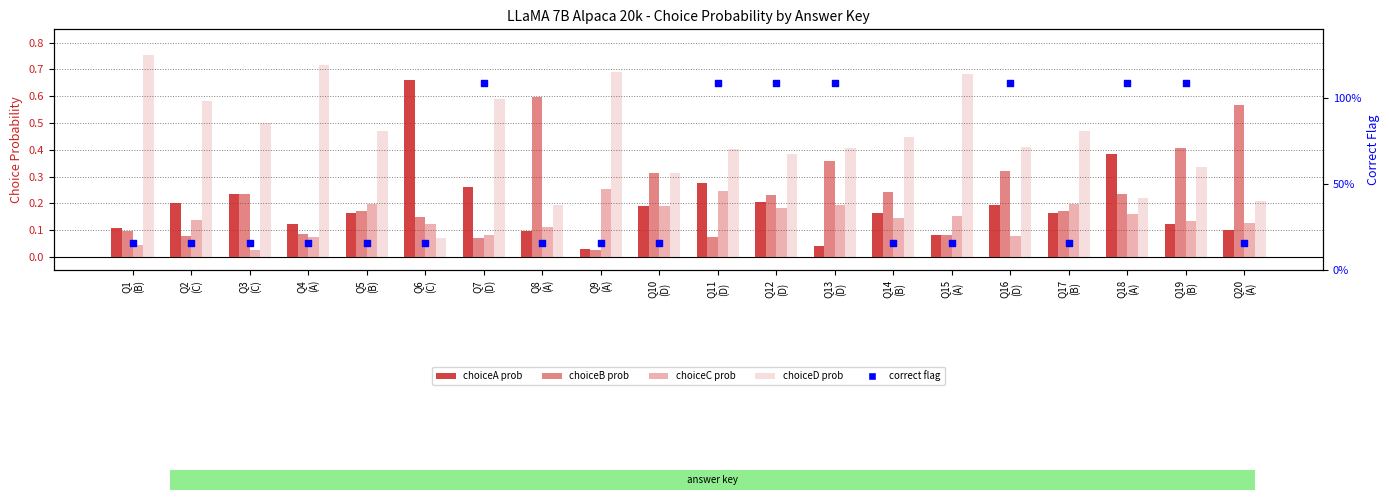

Which series reaches the maximum Y coordinate?

choiceD